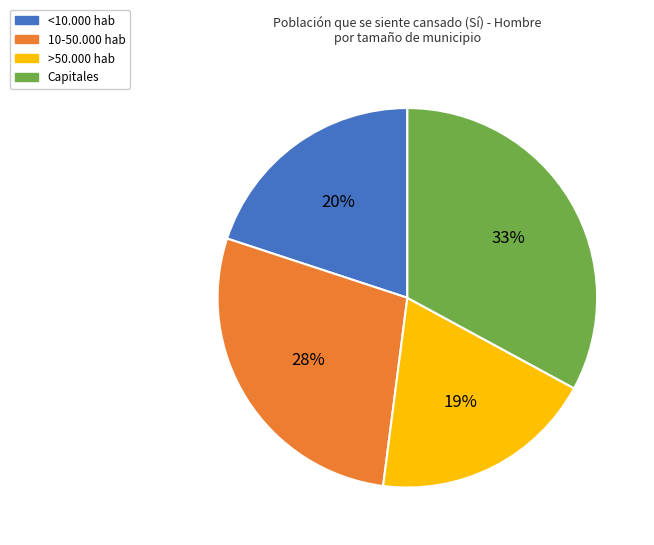

Rank the categories by value from highest to lowest.

Capitales, 10-50.000 hab, <10.000 hab, >50.000 hab